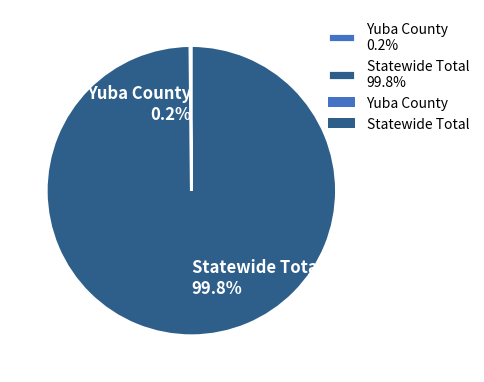

Is there any slice that represents more than half of the pie?

Yes